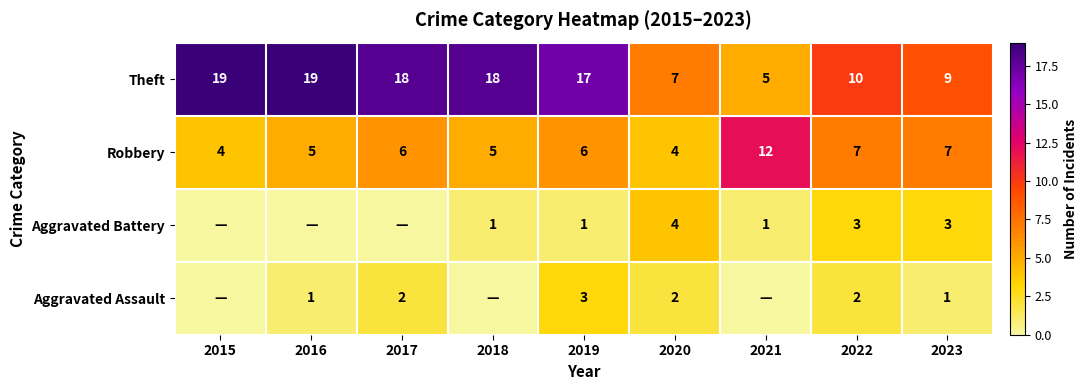

Is the value of Robbery at 2020 greater than the value of Aggravated Battery at 2018?

Yes